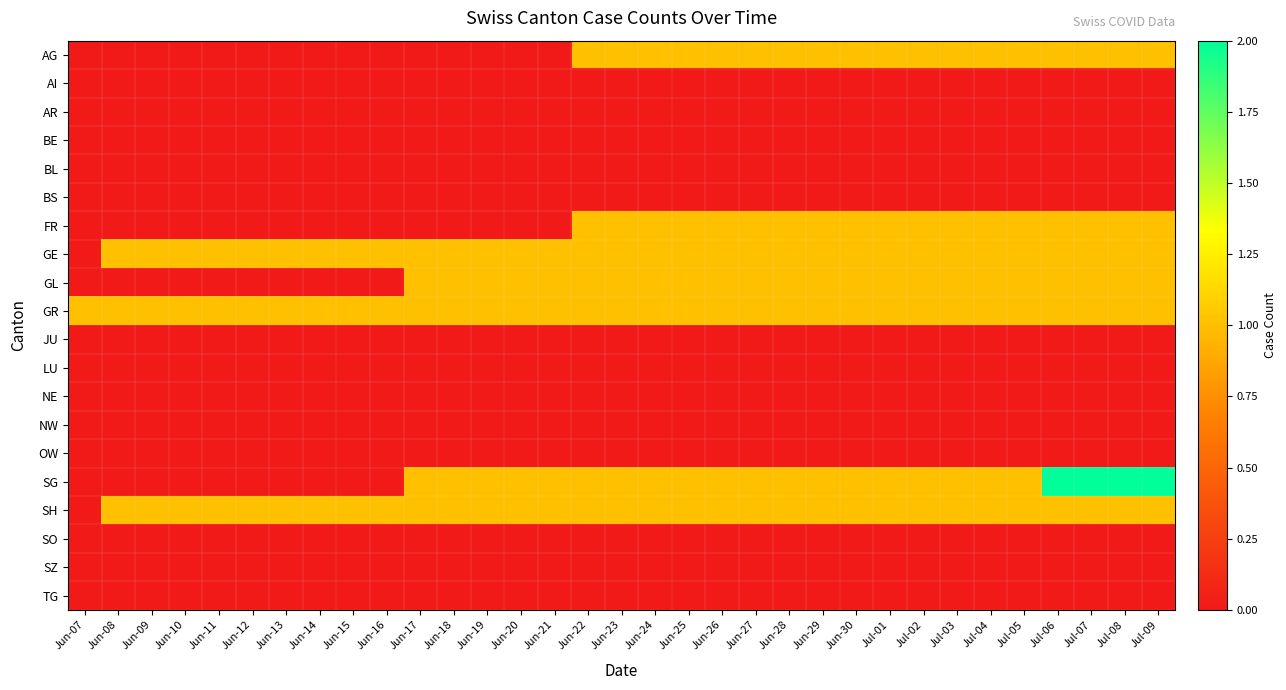

At which category is the sum across all series the highest?

Jul-06